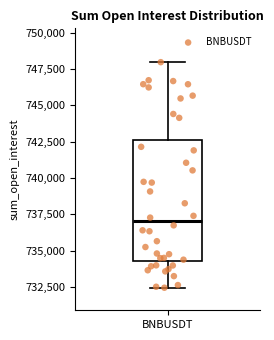

Where is the upper edge of the box for BNBUSDT on the y-axis? The values are not printed on the chart, so give them approximately, as read against the axis.

742500